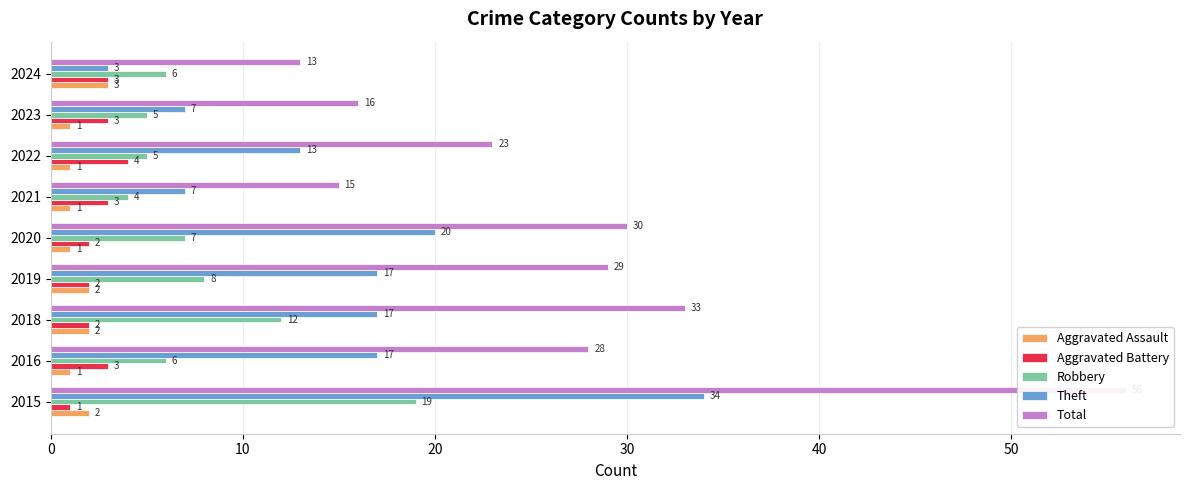

What is the label of the 6th bar from the right?

30